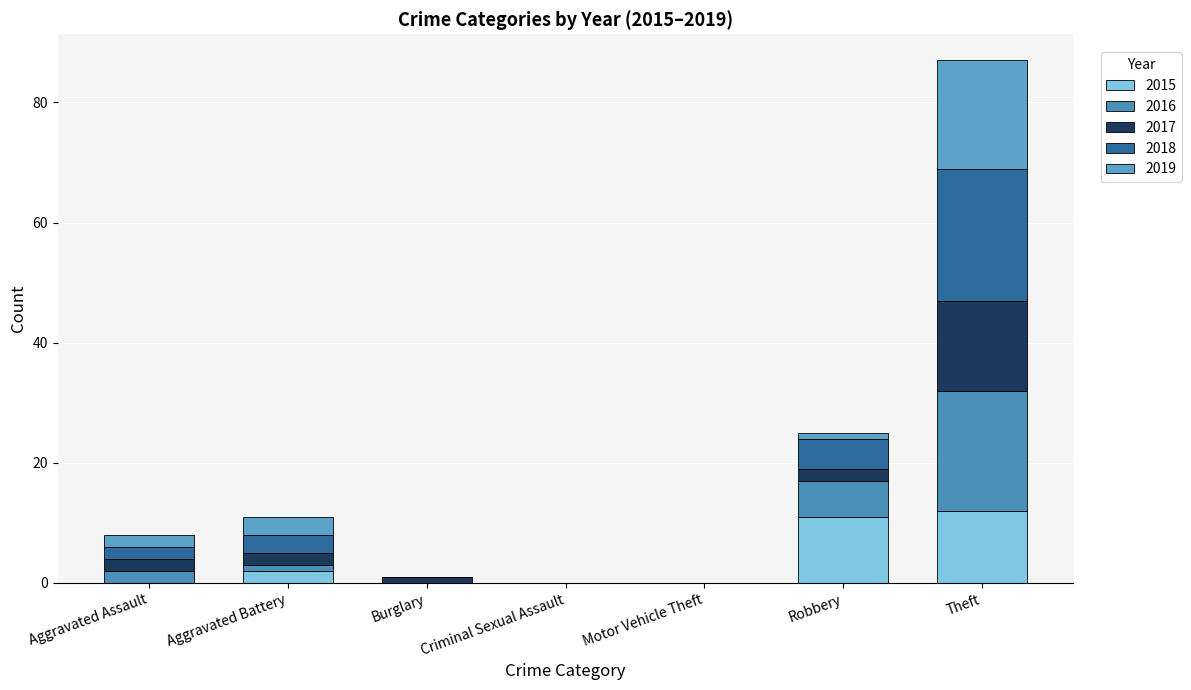

How many distinct data groups are displayed?

5